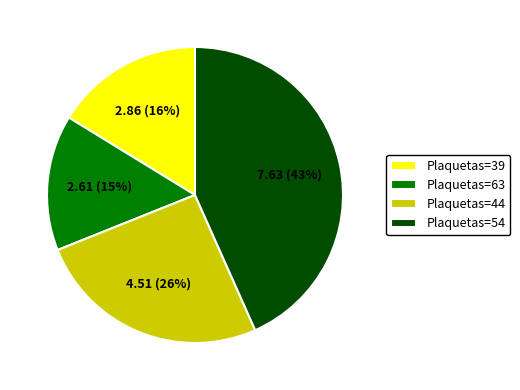

To the nearest percent, what percentage of the pie is Plaquetas=39?

16%